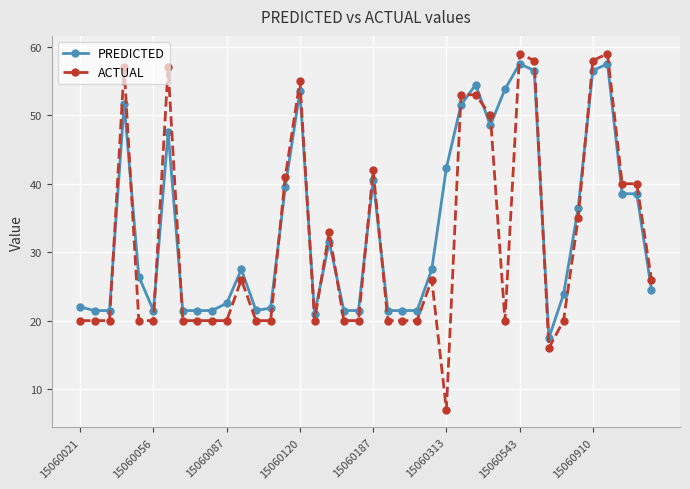

Which series ends up on top after the final intersection of PREDICTED and ACTUAL?

ACTUAL